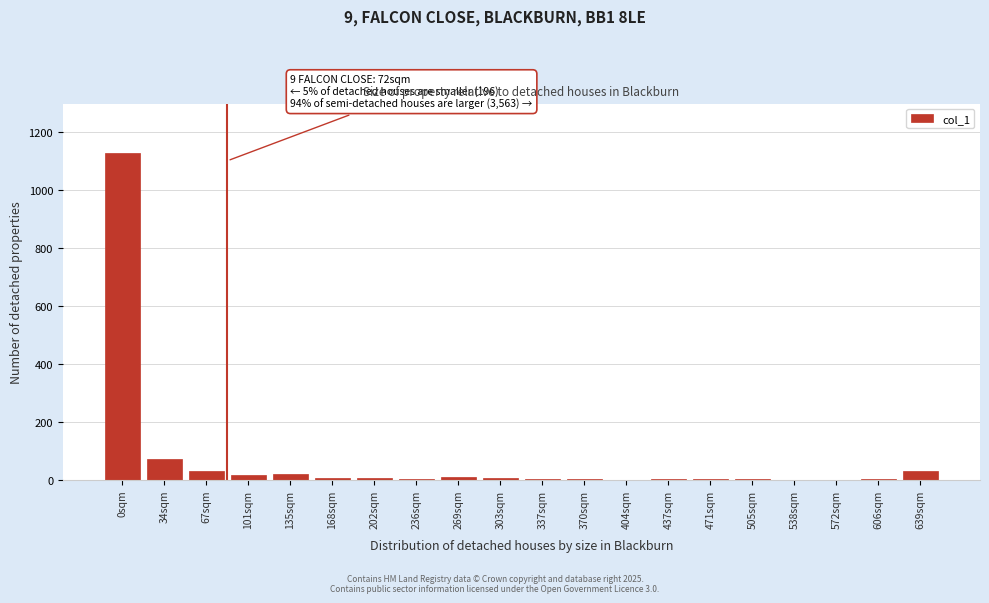

True or false: the data shows -627 at 572sqm.

False